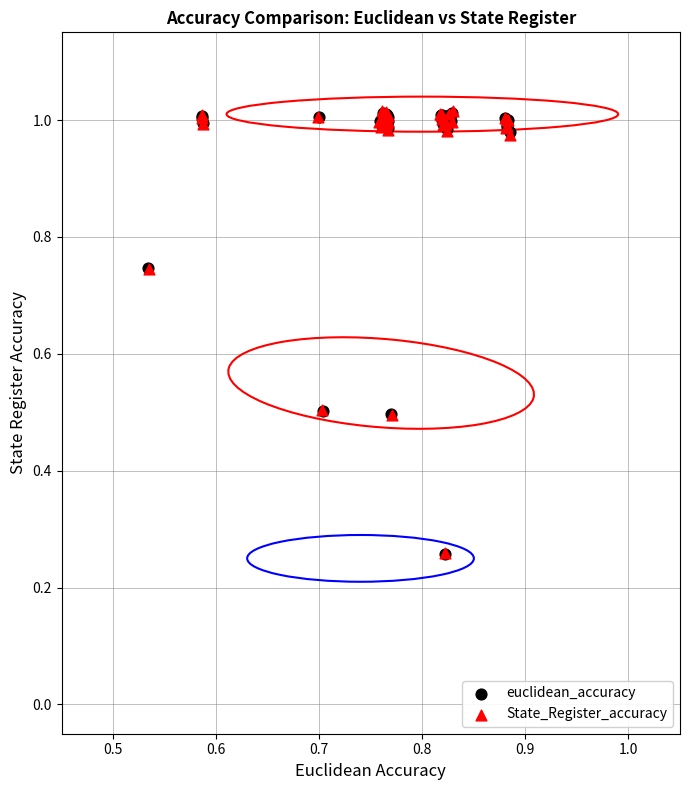

Which series has the widest spread of Y values?

State_Register_accuracy